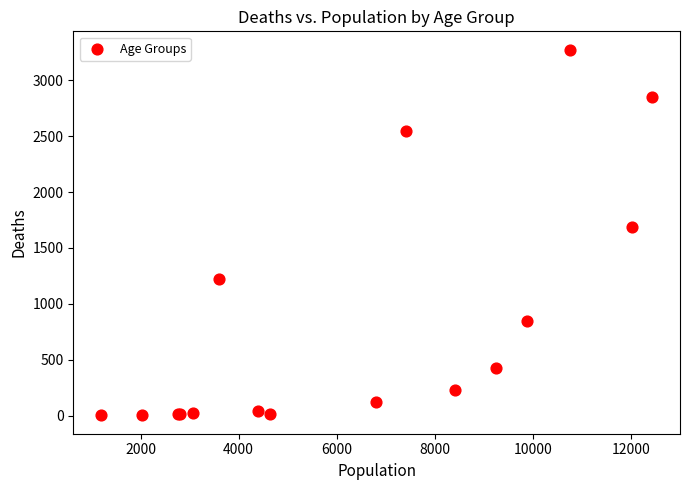

What Y value in the scatter plot is closest to 1638?

1690